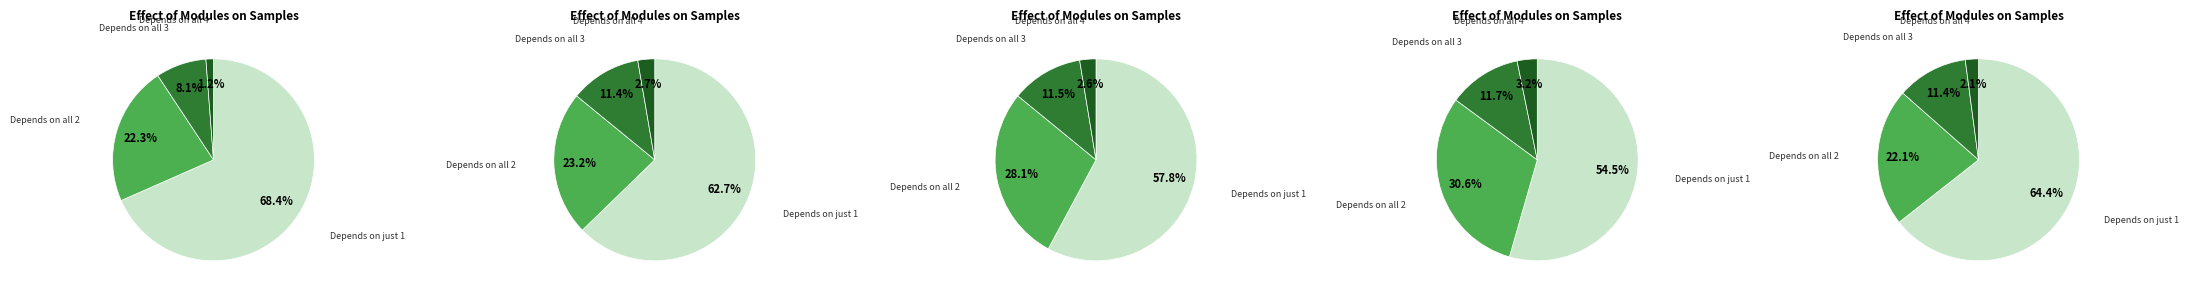

The 4 slice represents 36% of the pie. True or false?

False